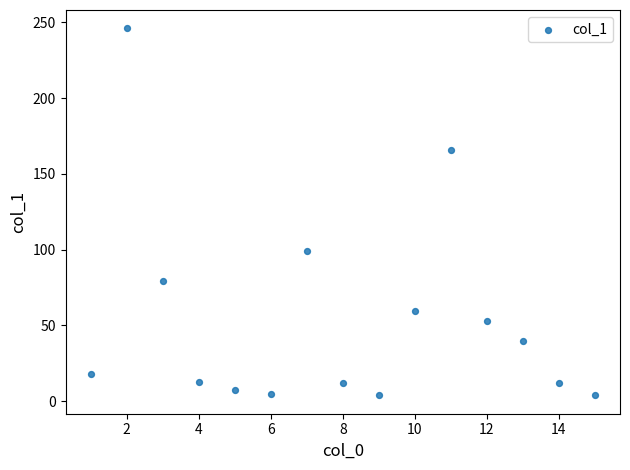

What is the range of X values (max minus min)?

14.0